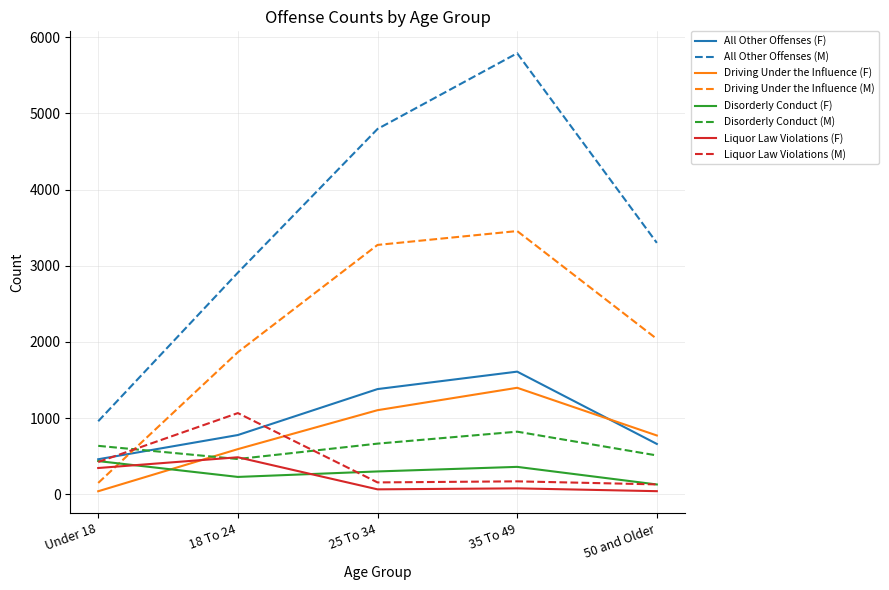

Which series has the largest range (max minus min)?

All Other Offenses (M)